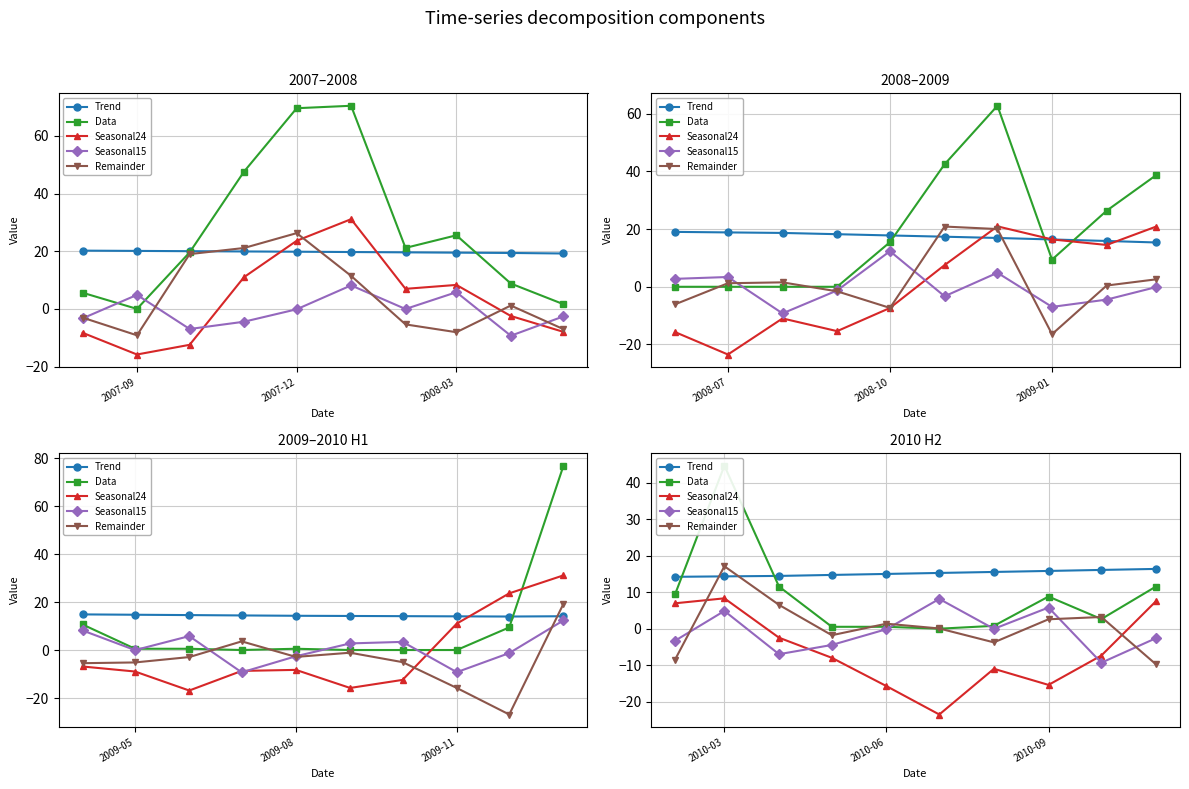

True or false: Trend and Remainder cross at least once.

True